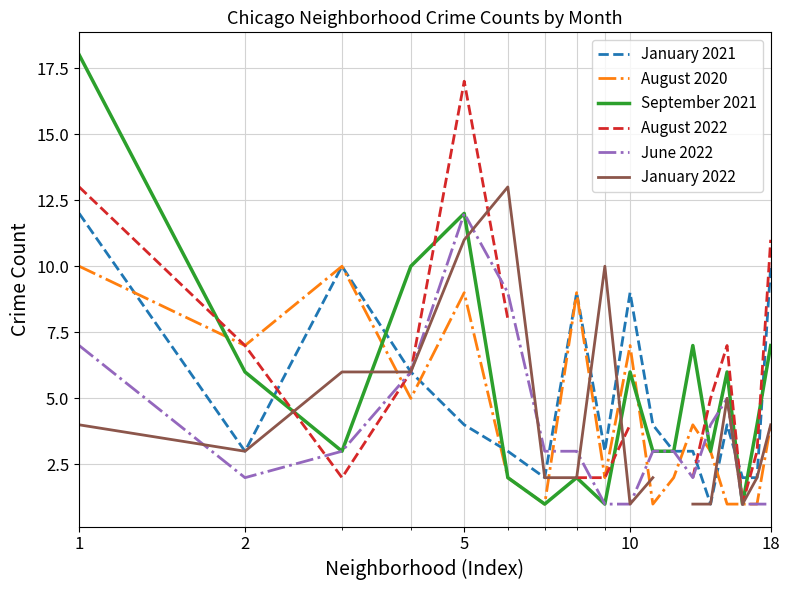

What is the total value across all series at 2?

28.0